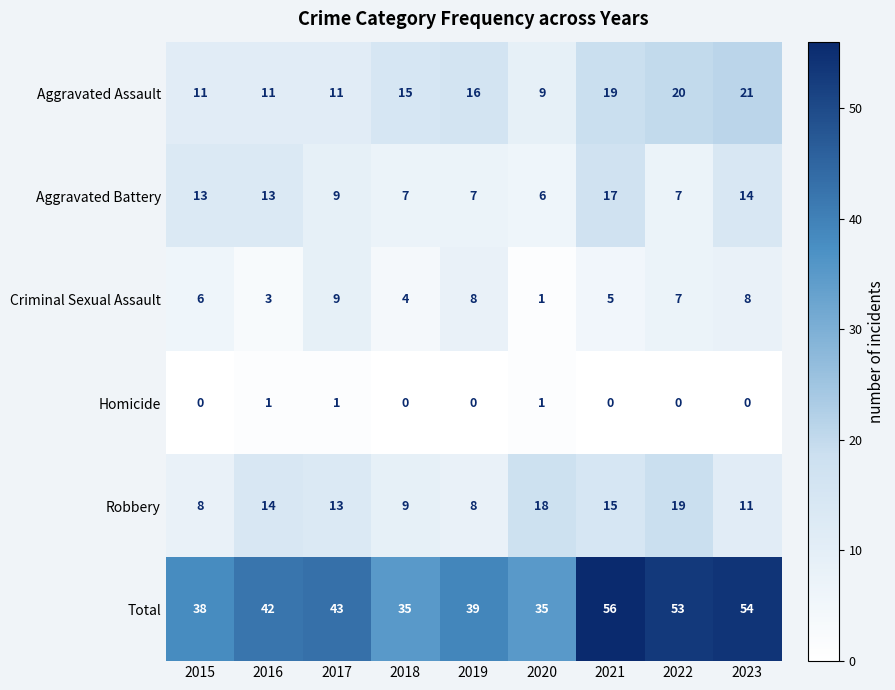

What is the difference between the highest and lowest values at 2021?

56